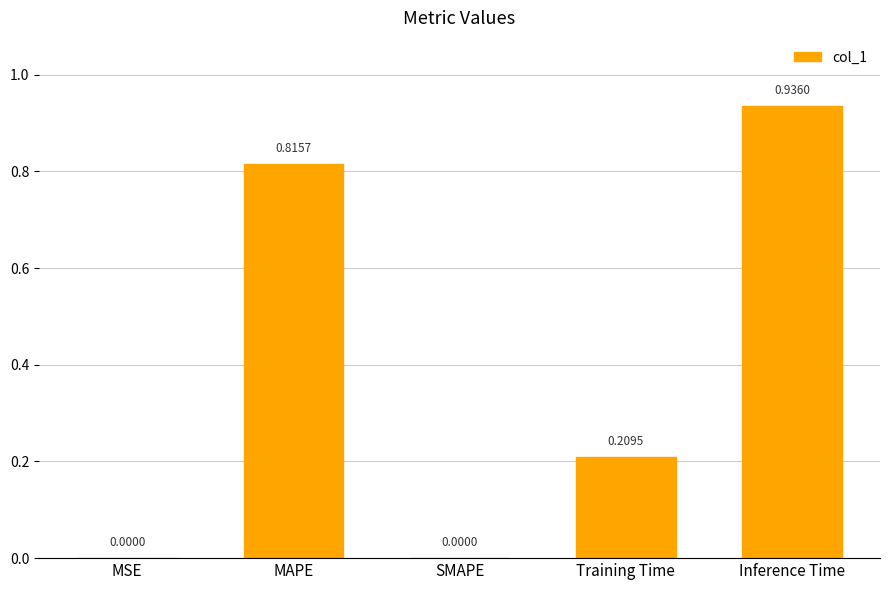

Are the bars horizontal?

No